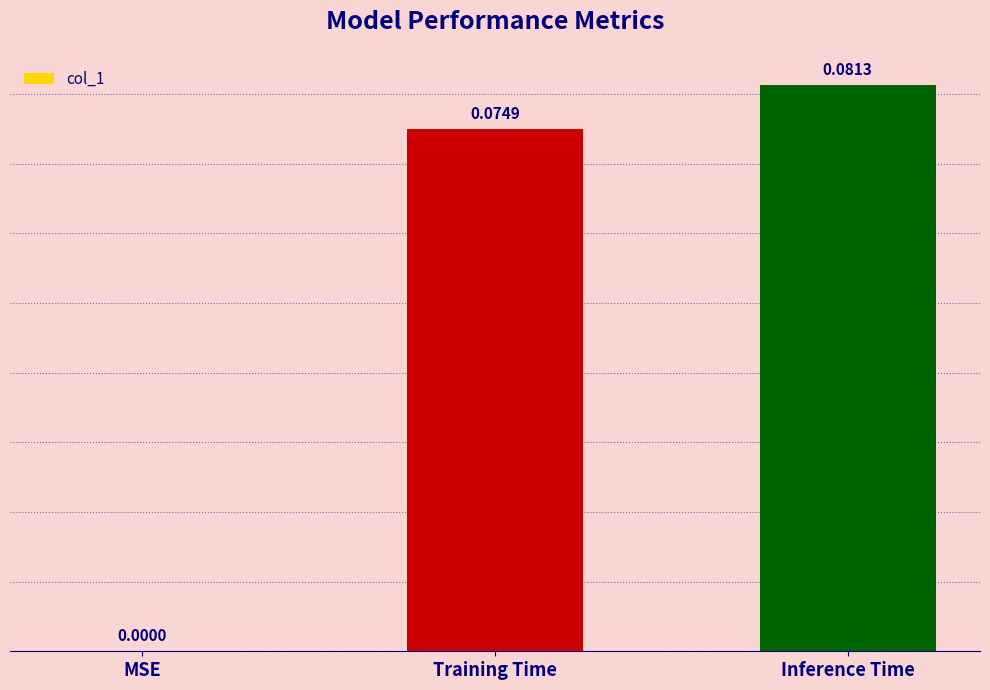

Which has a higher value, Training Time or Inference Time?

Inference Time